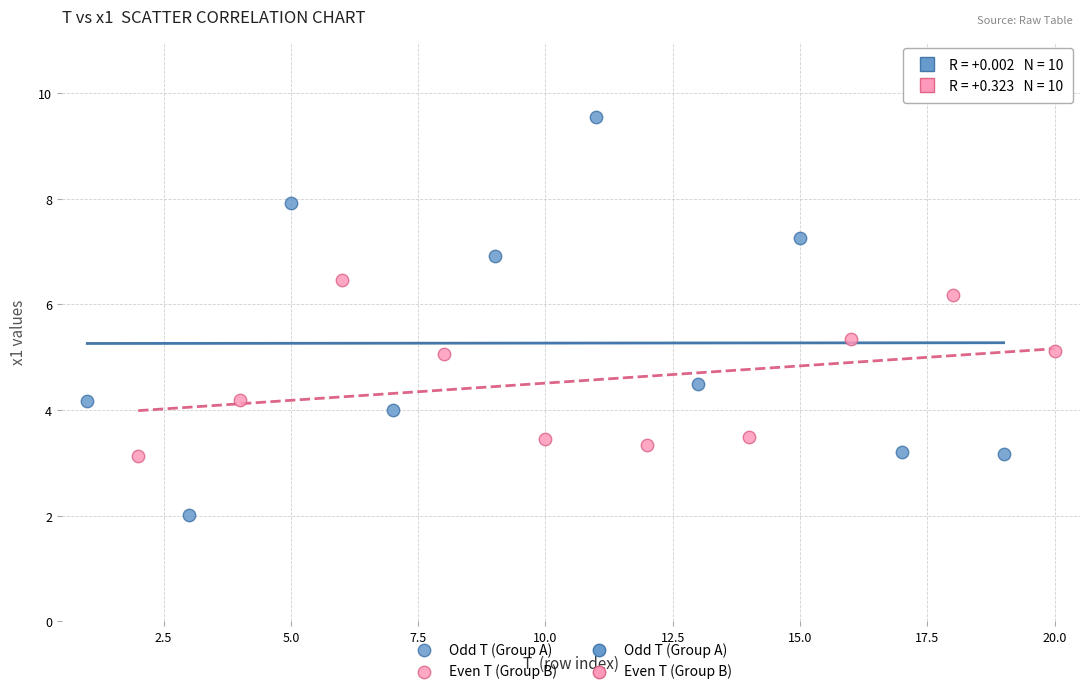

Which series contains the lowest Y value?

Odd T (Group A)